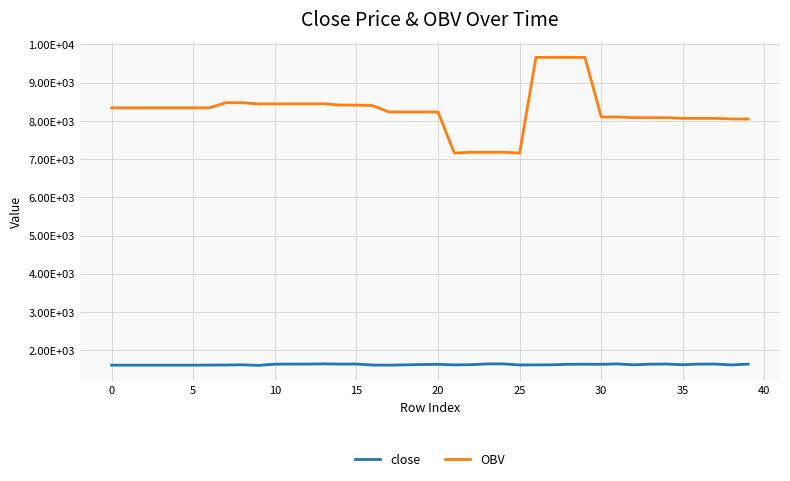

True or false: OBV has more than 0 interior local peaks.

True